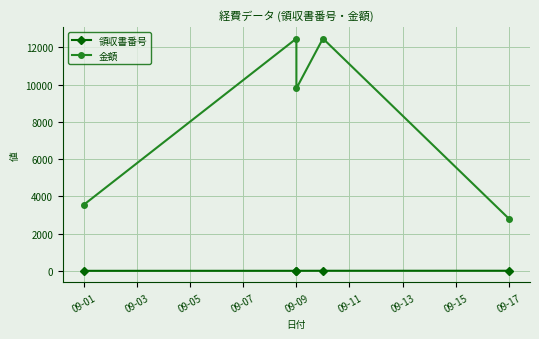

Rank the series at 09-17 from lowest to highest value.

領収書番号, 金額